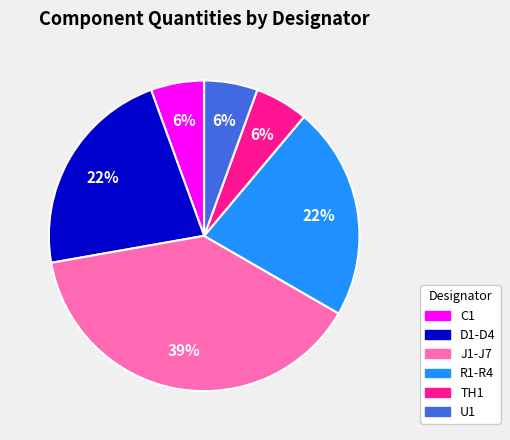

What is the largest slice in the pie chart?

J1-J7